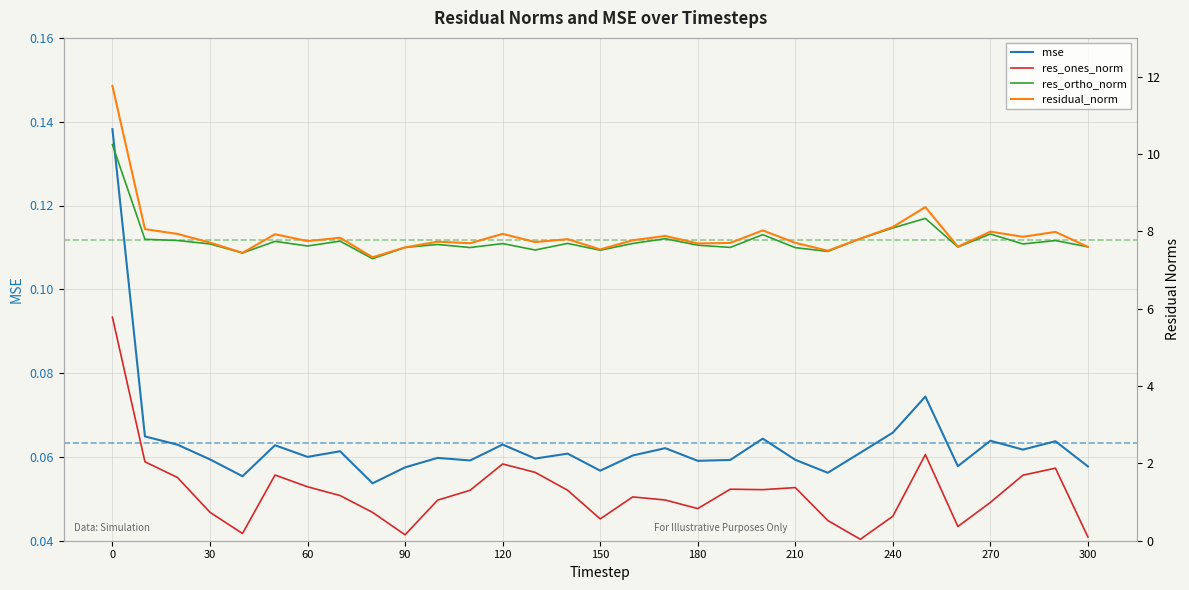

What is the sum of all res_ones_norm values?

39.0